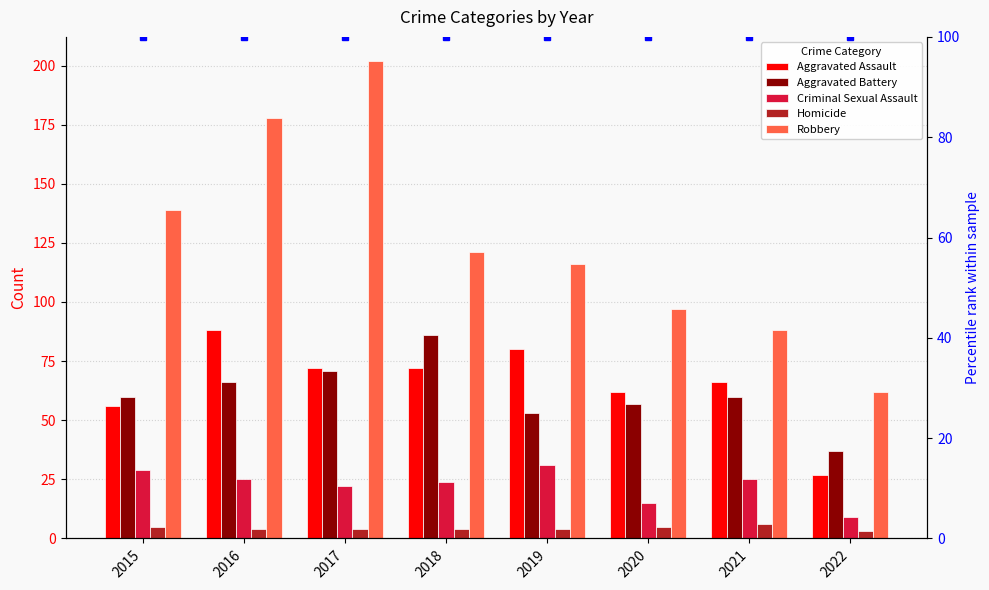

Rank the series at 2015 from highest to lowest value.

Robbery, Aggravated Battery, Aggravated Assault, Criminal Sexual Assault, Homicide